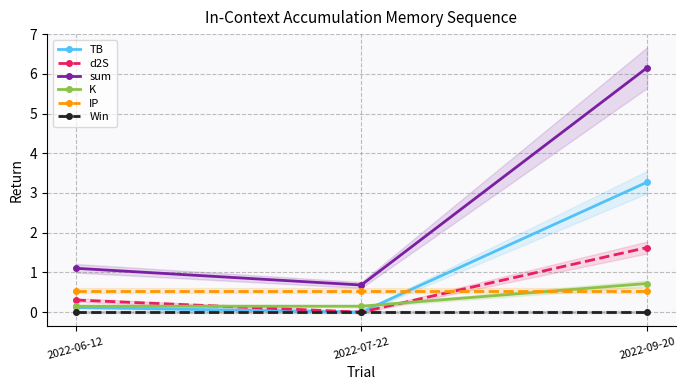

What is the maximum value for IP?

0.5